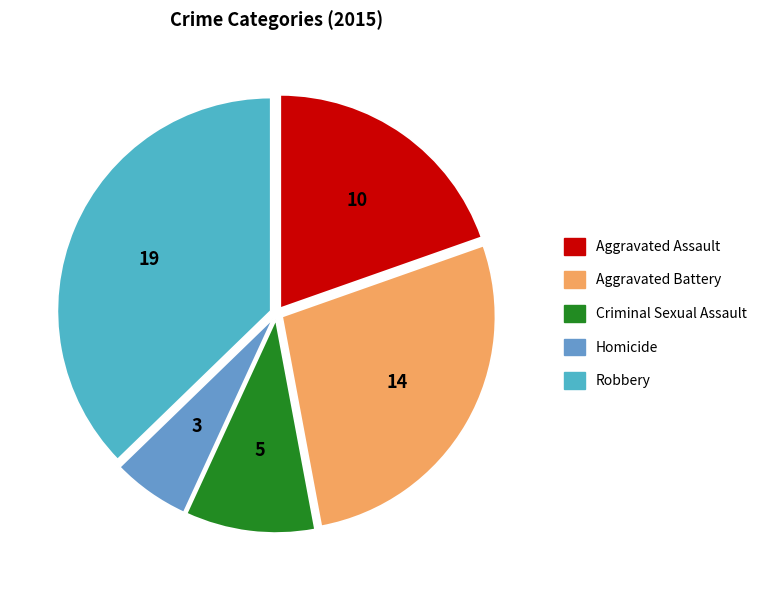

How many segments does this pie chart have?

5